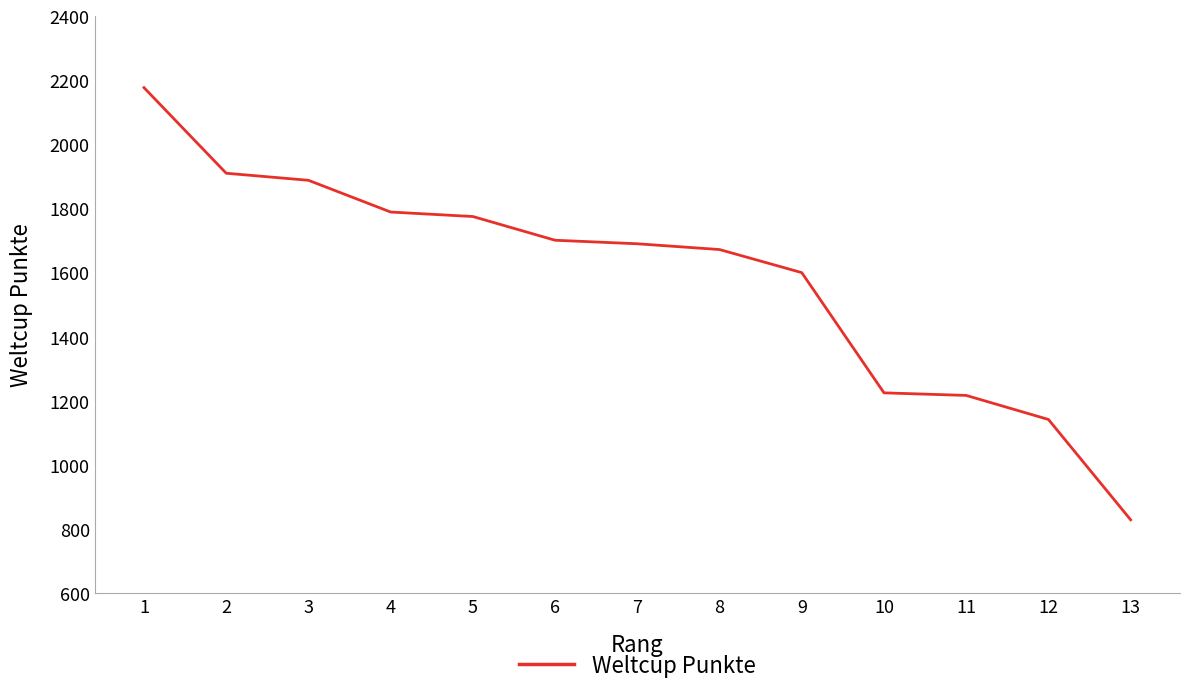

What is the approximate value at 7, to the nearest 10?

1690